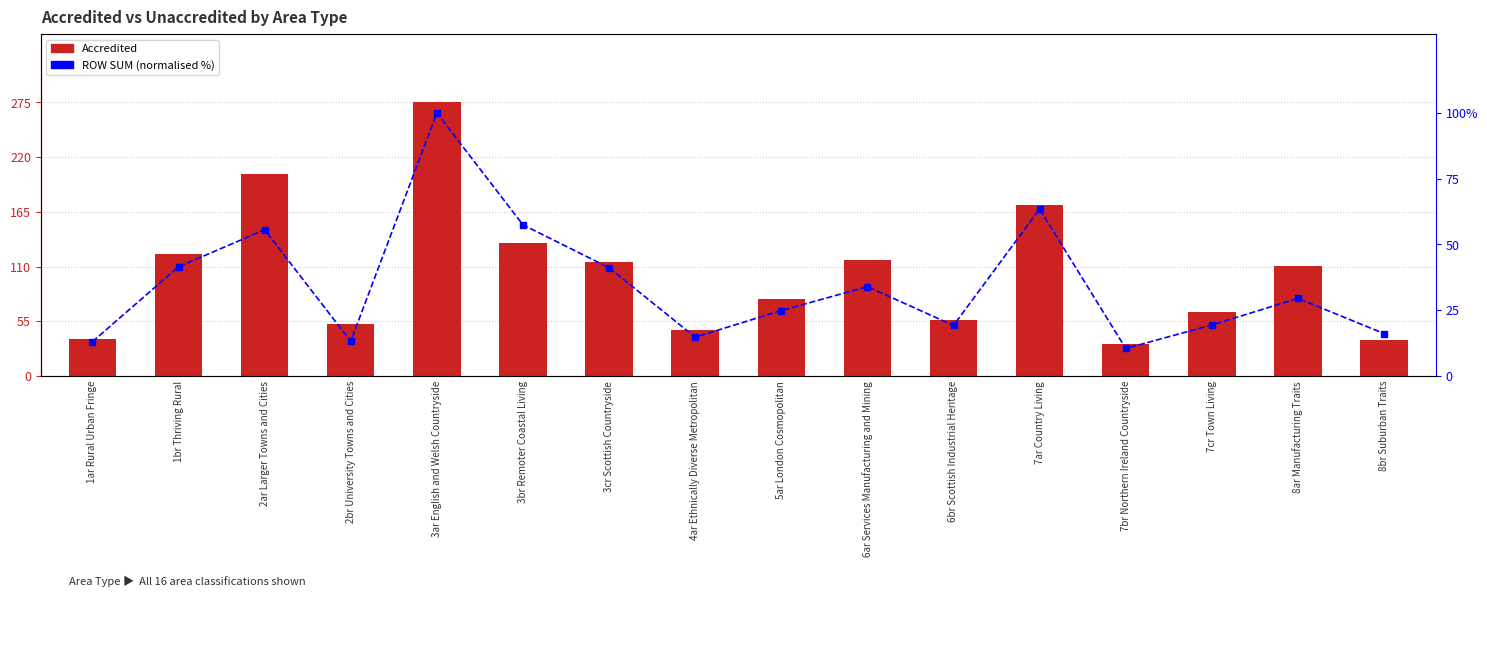

What position from the right is 6ar Services Manufacturing and Mining?

7